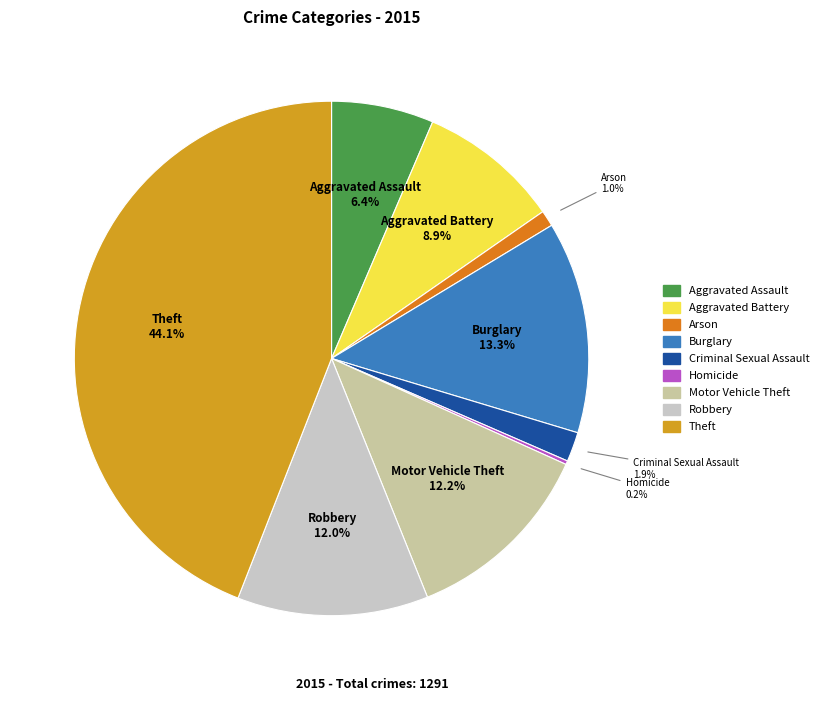

The Motor Vehicle Theft slice represents 1% of the pie. True or false?

False